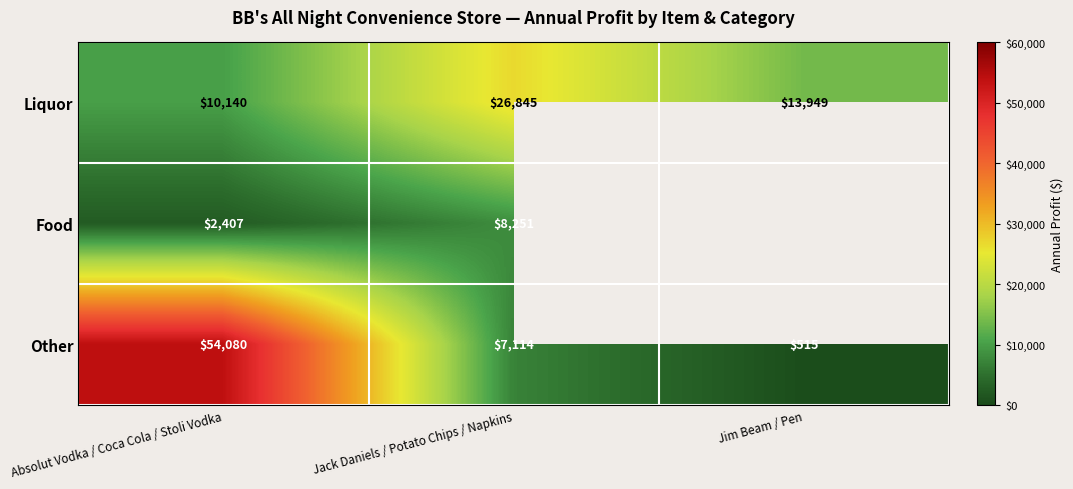

The value of Other at Absolut Vodka / Coca Cola / Stoli Vodka is 33862. True or false?

False